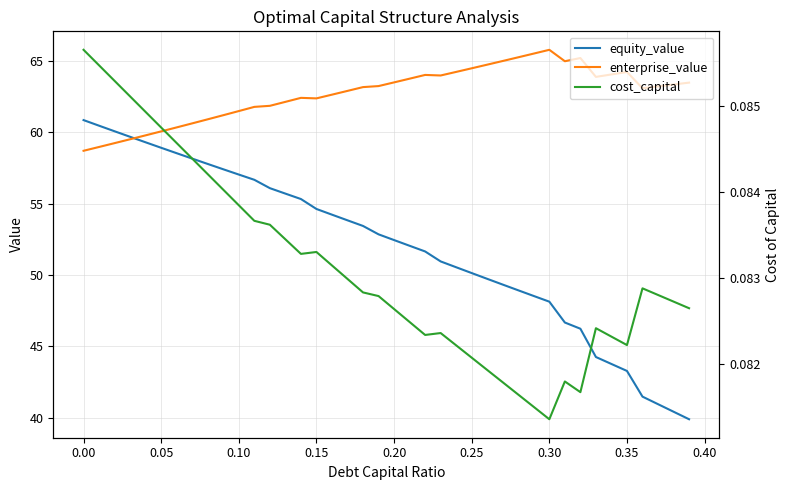

Is the value of cost_capital at 22 greater than the value of enterprise_value at 11?

No